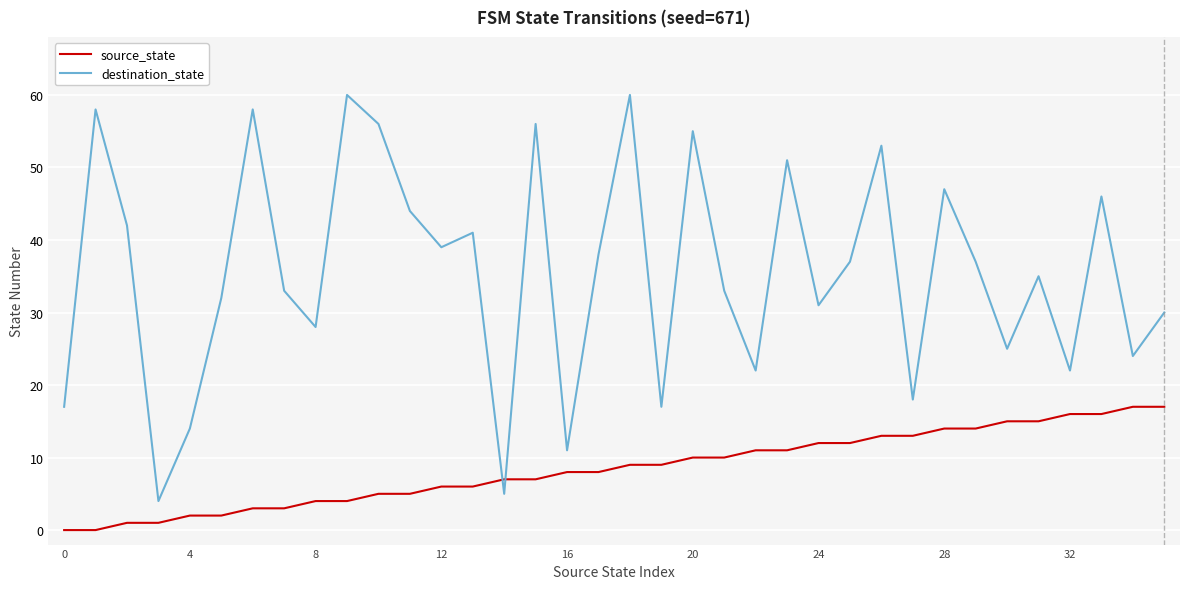

List the series in order of their overall mean, highest first.

destination_state, source_state